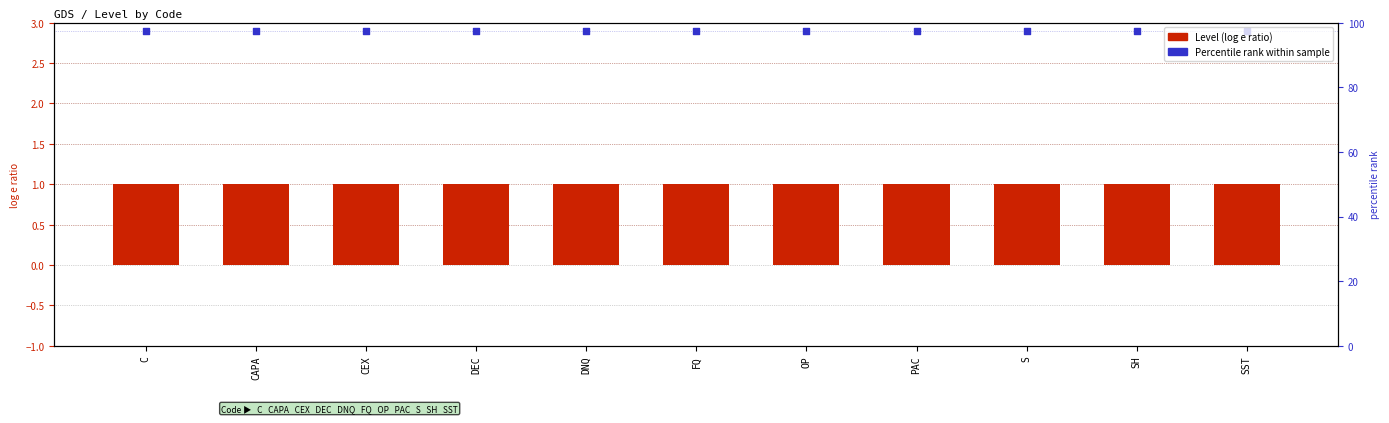

Which series has the largest total across all categories?

Percentile rank